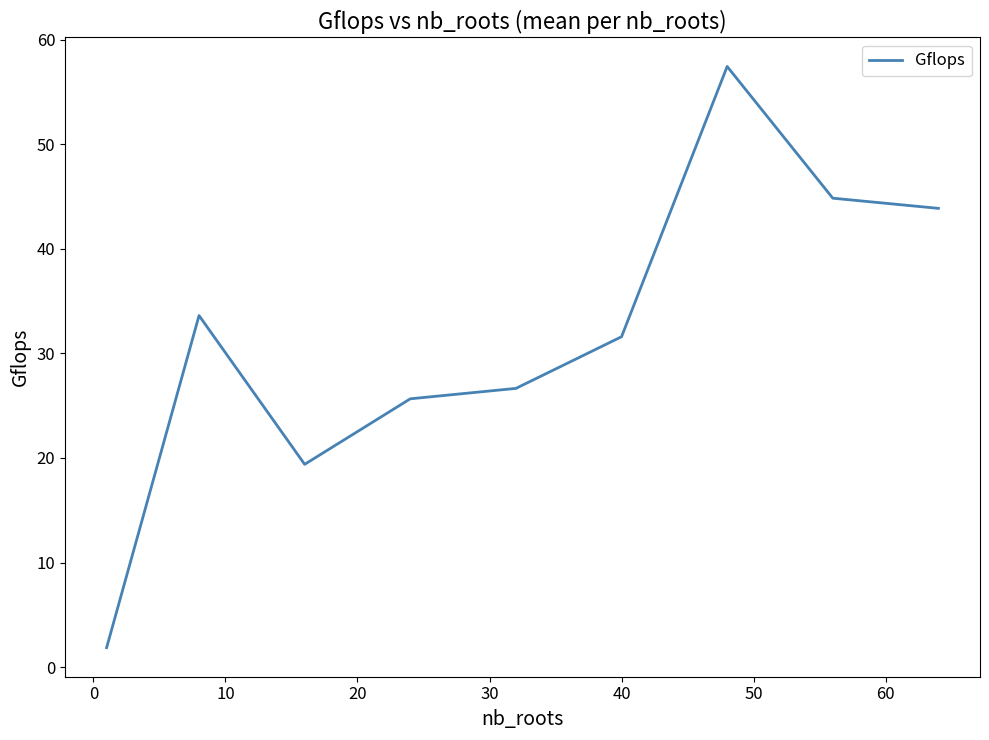

What is the minimum value shown in the chart?

1.9